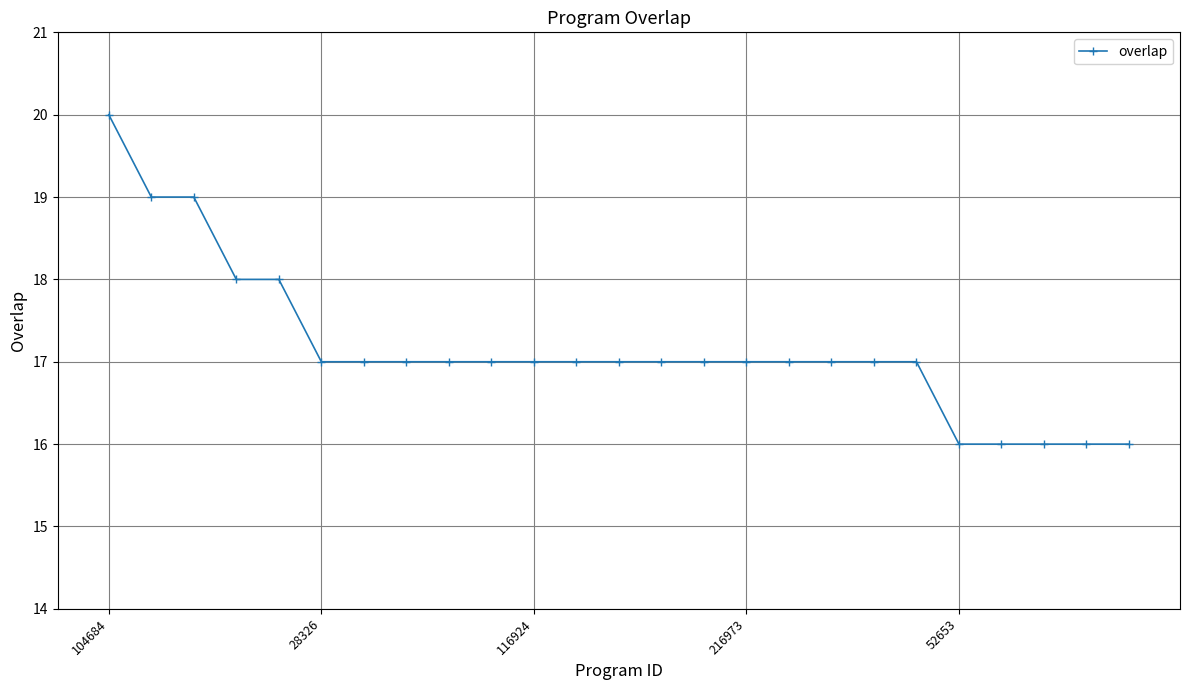

How many data points does each series have?

25